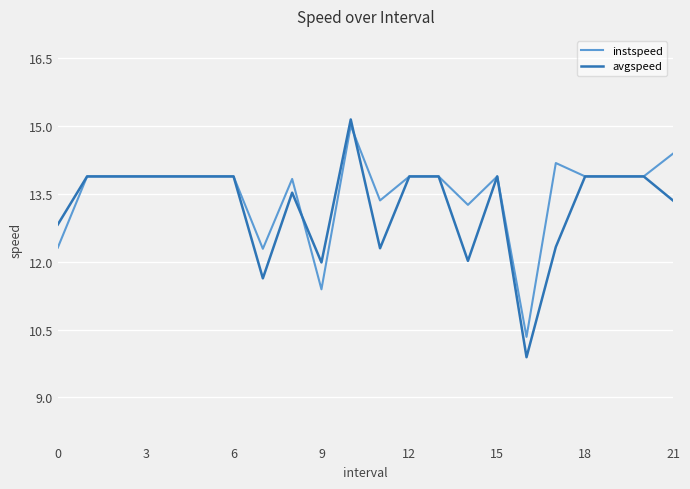

What is the maximum value for avgspeed?

15.2